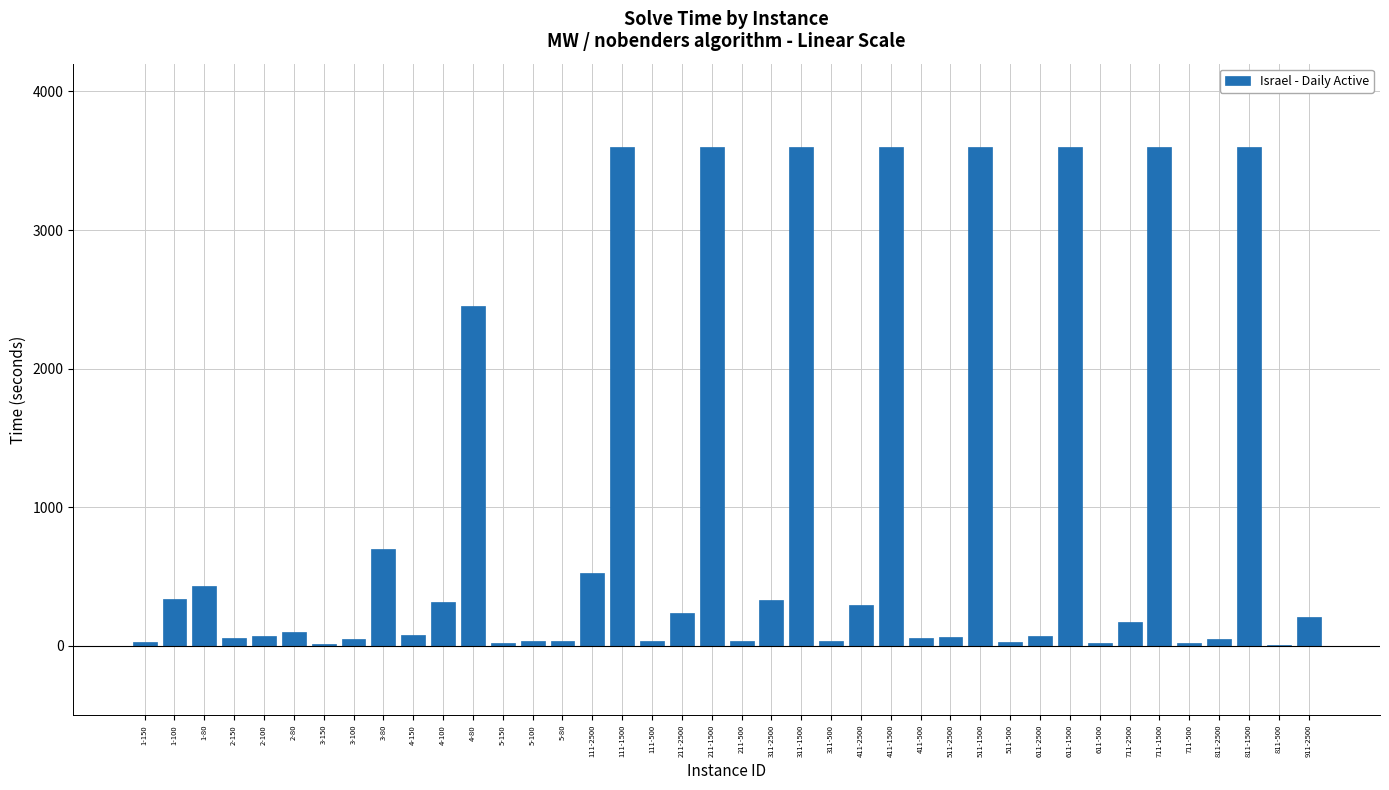

The value at 1-100 is 334.8. True or false?

True